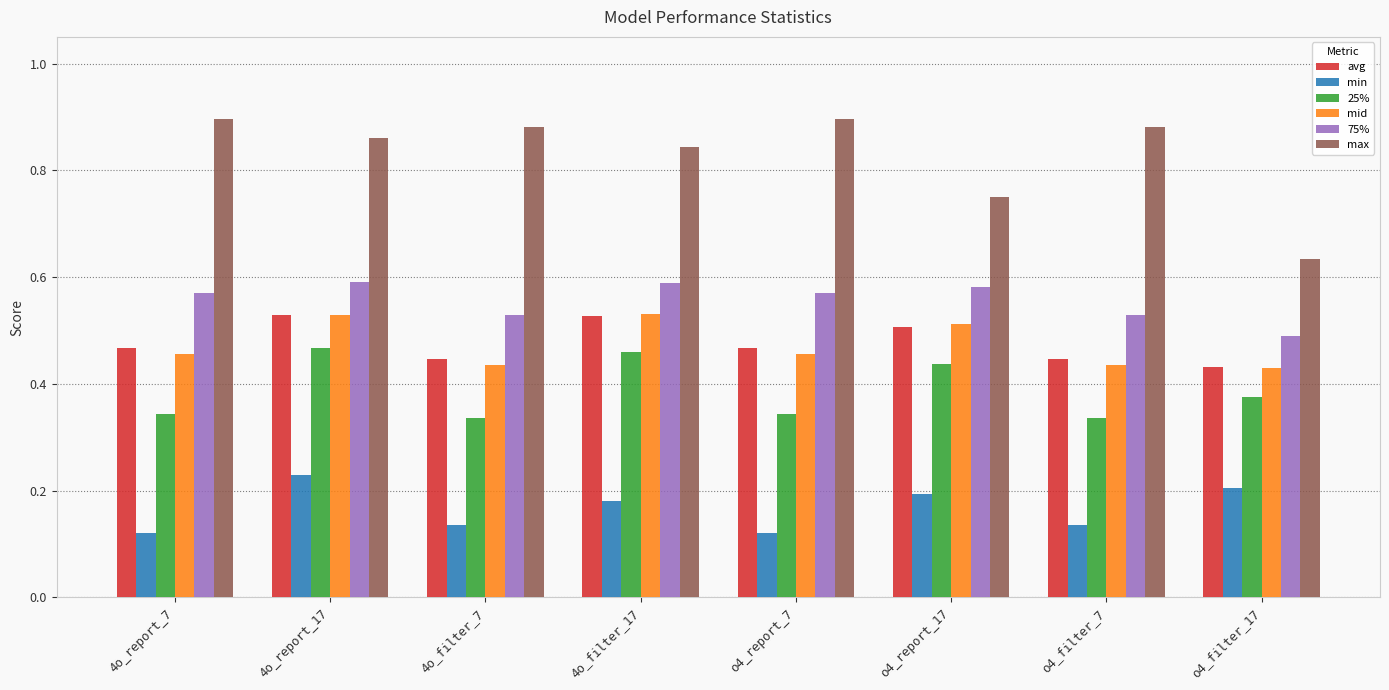

Between 4o_report_7 and 4o_report_17, which series saw the biggest shift?

25%